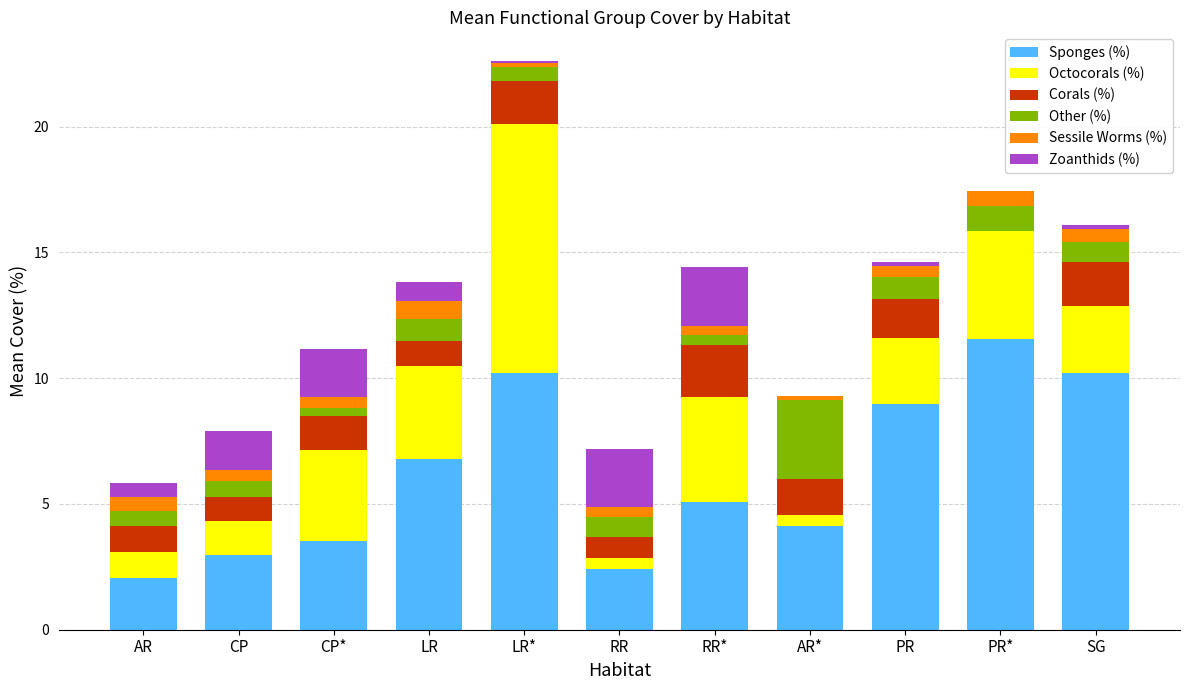

Is it true that Sponges (%) equals 1.7 at AR*?

False